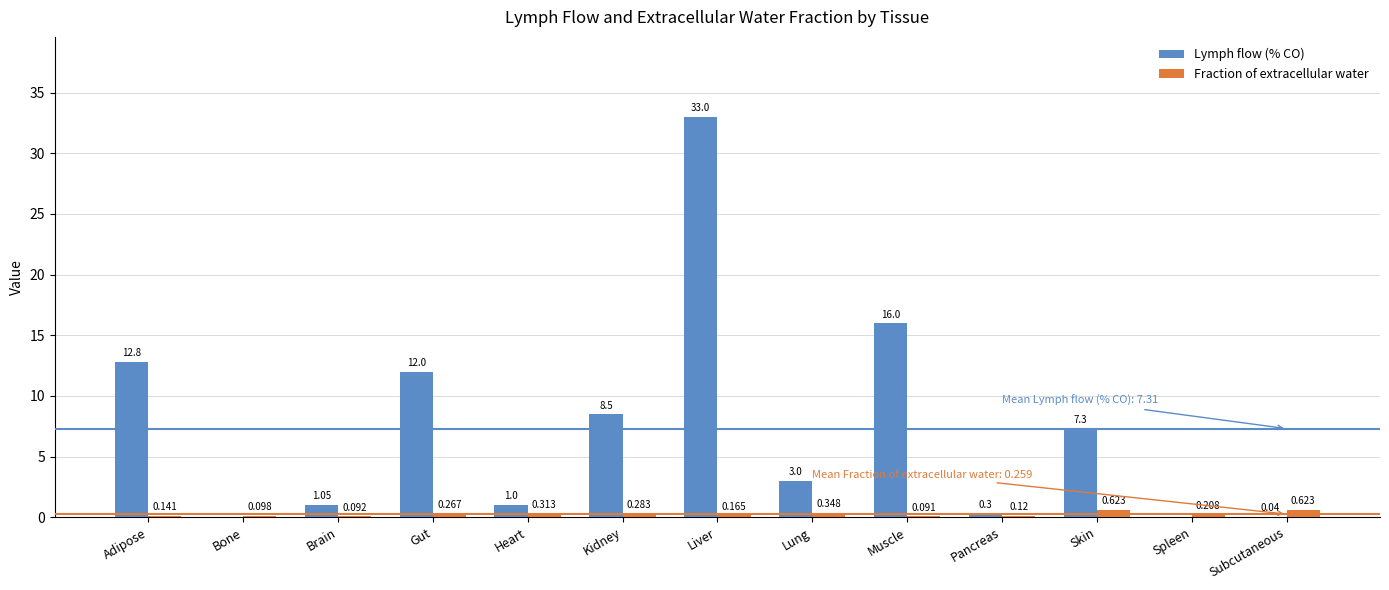

What is the maximum value shown in the chart?

33.0